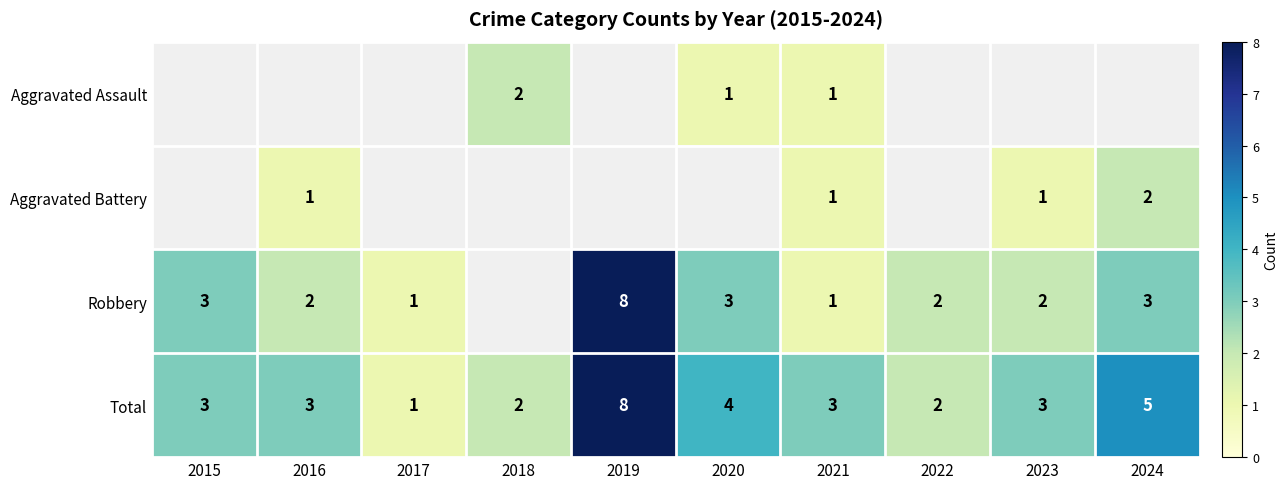

Which has a higher value, 2019 or 2015?

2015